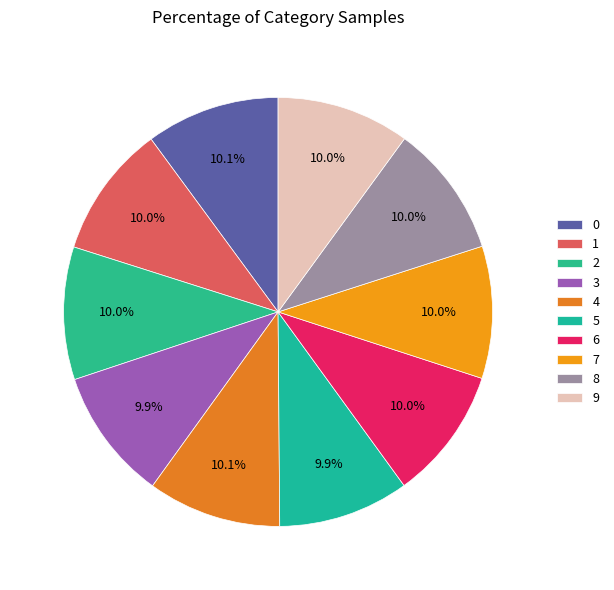

How many segments does this pie chart have?

10